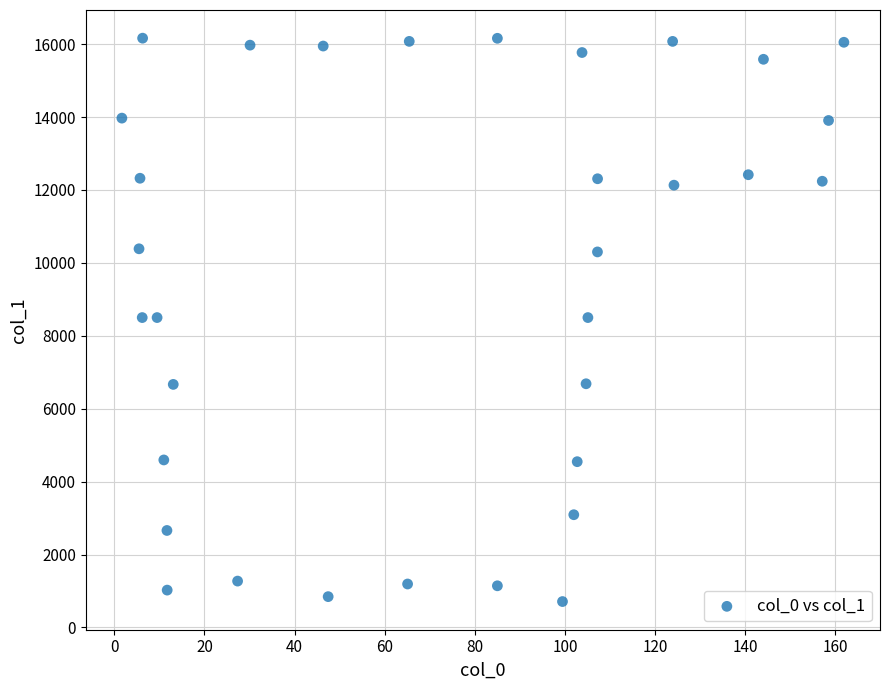

What is the range of Y values (max minus min)?

15451.4